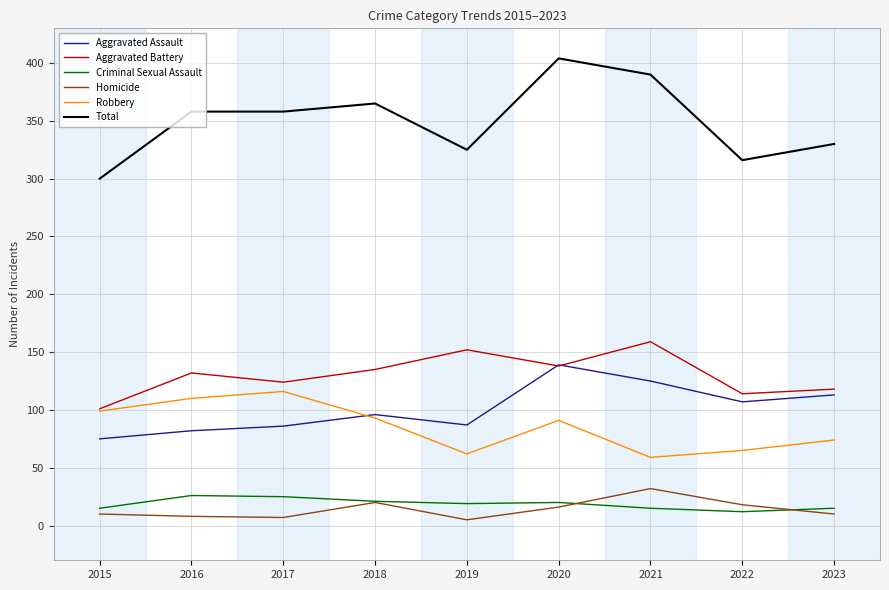

At which label does Robbery first exceed 91?

2015